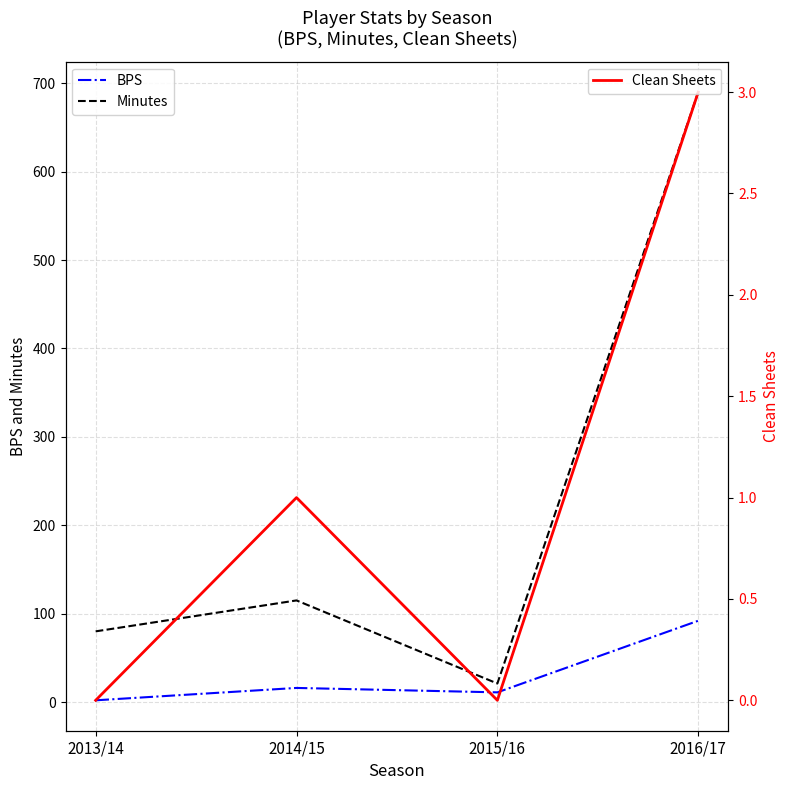

What is the difference between the Clean Sheets values at 2014/15 and 2013/14?

1